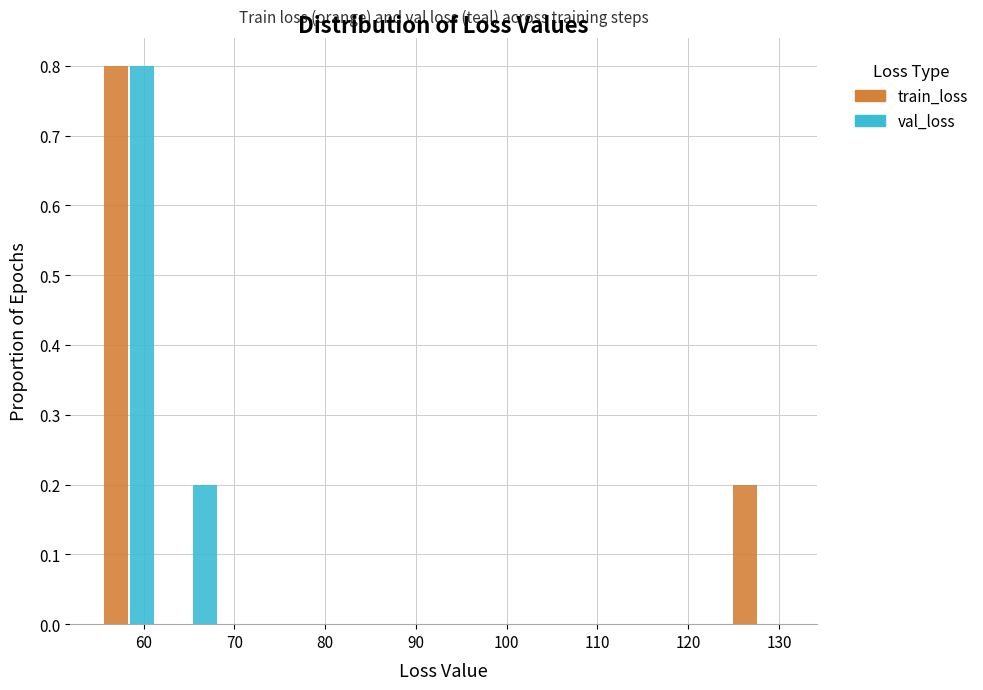

Reading left to right, transcribe this chart: for each range on the x-axis, give the height of each series' bar. Neither the bar edges nor the heights are printed on the chart, so give them approximately, as read against the axes.

55 to 62: train_loss=0.8	val_loss=0.8
62 to 69: train_loss=0	val_loss=0.2
69 to 76: train_loss=0	val_loss=0
76 to 83: train_loss=0	val_loss=0
83 to 90: train_loss=0	val_loss=0
90 to 97: train_loss=0	val_loss=0
97 to 103: train_loss=0	val_loss=0
103 to 110: train_loss=0	val_loss=0
110 to 117: train_loss=0	val_loss=0
117 to 124: train_loss=0	val_loss=0
124 to 131: train_loss=0.2	val_loss=0